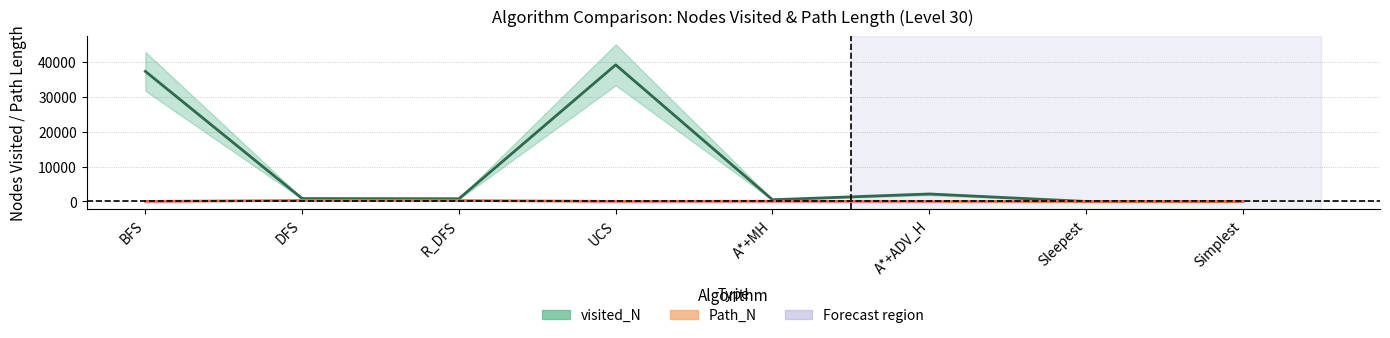

At which category is the sum across all series the highest?

UCS